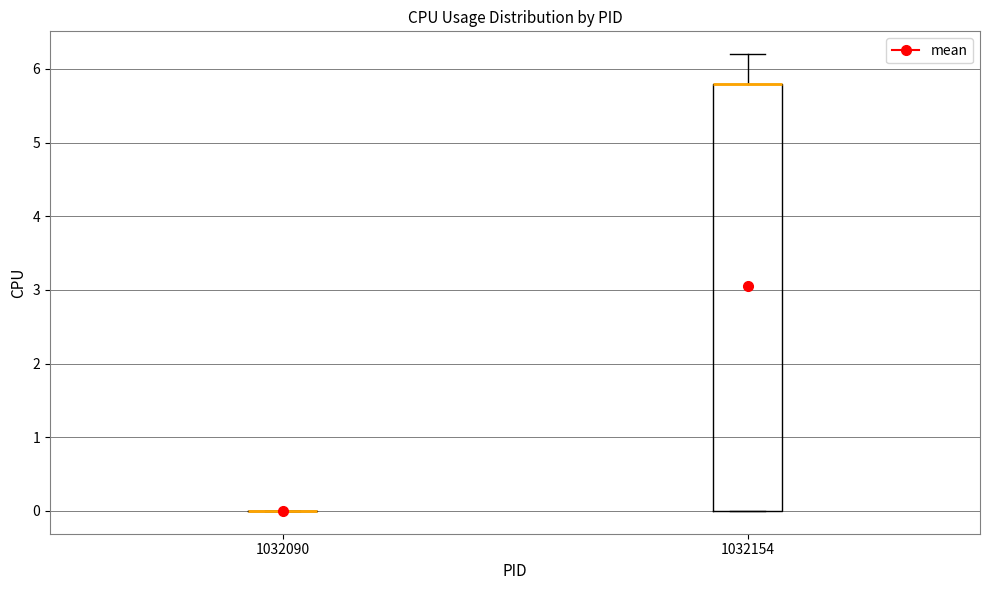

Comparing the boxes themselves (not the whiskers), which one is the tallest?

1032154